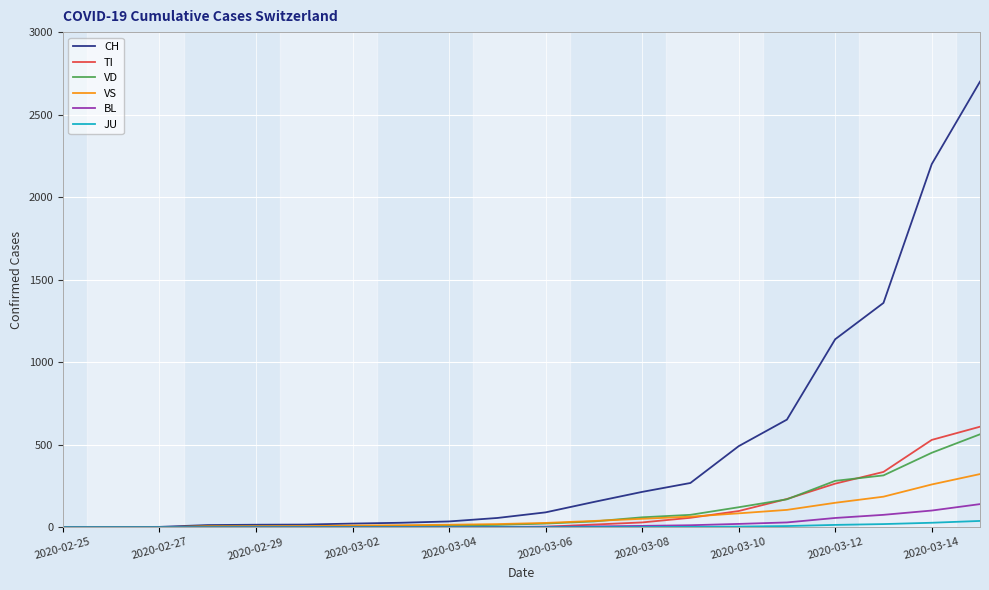

Which series has the widest spread of values?

CH